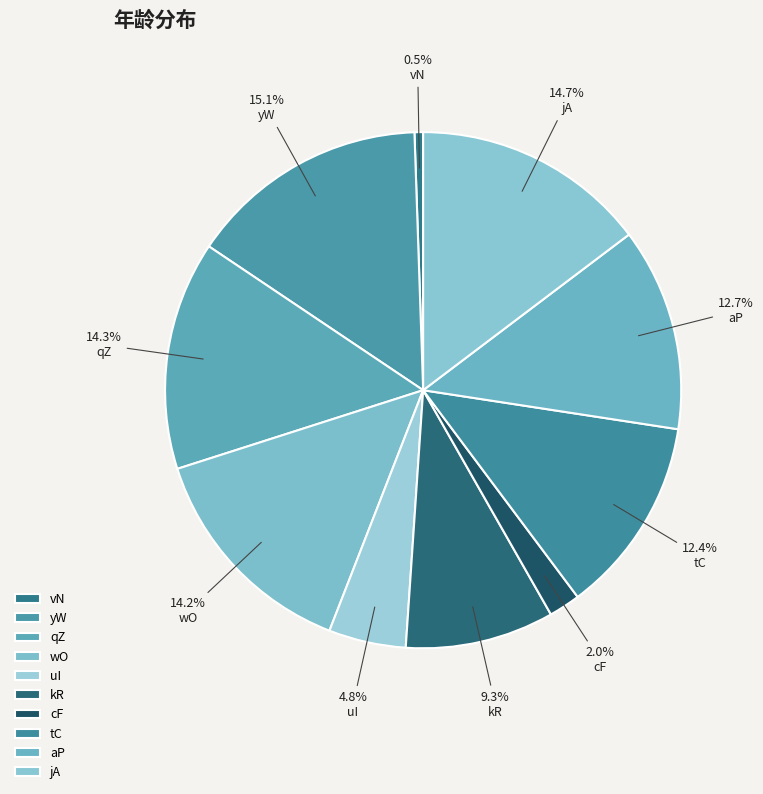

Do kR and aP together represent more than half of the pie?

No